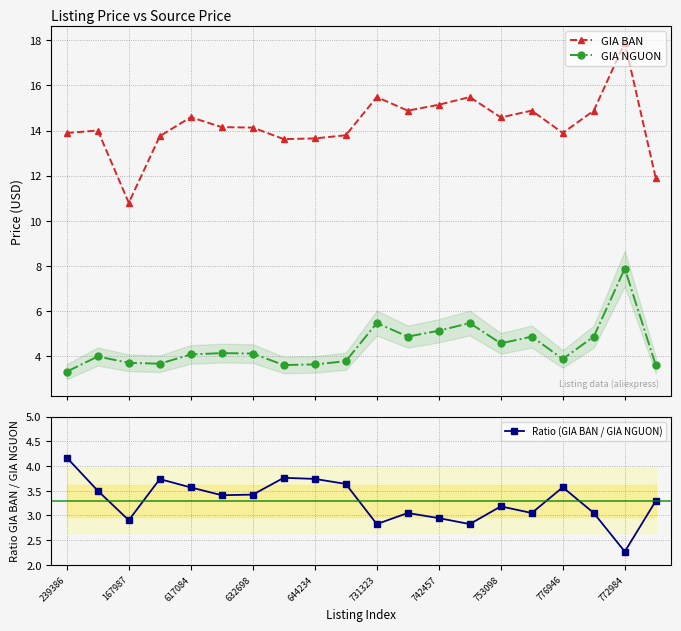

Which series has the widest spread of values?

GIA BAN